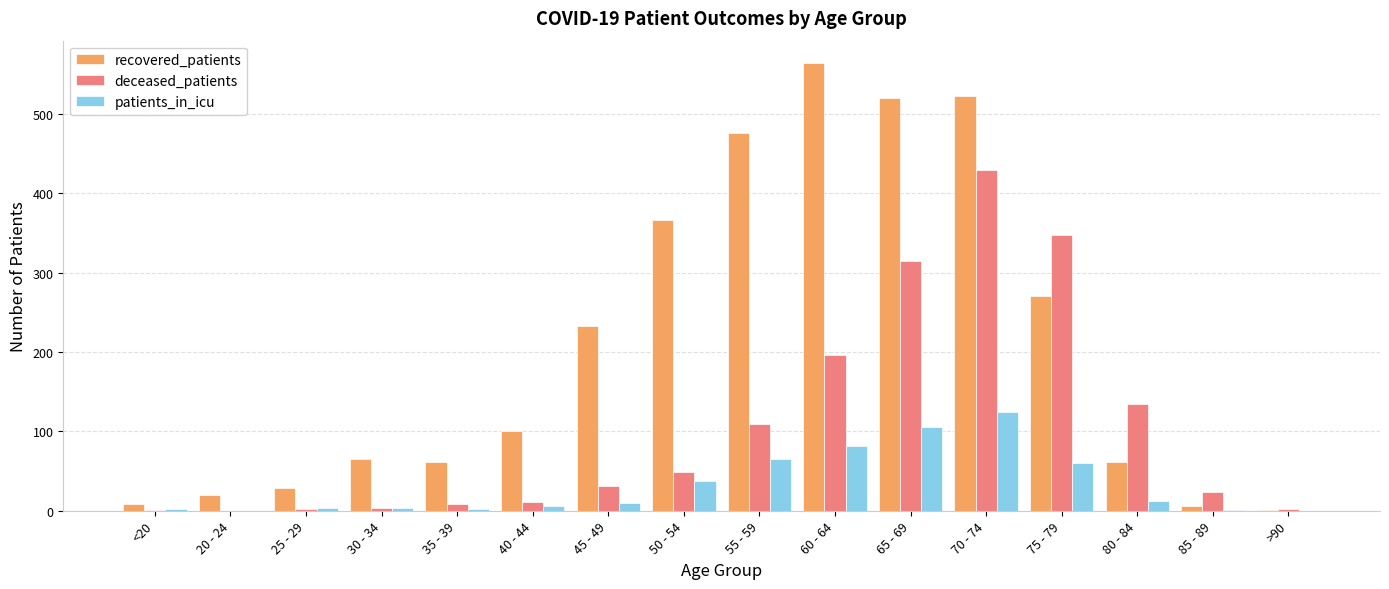

Where is recovered_patients nearest to the value 282?

75 - 79